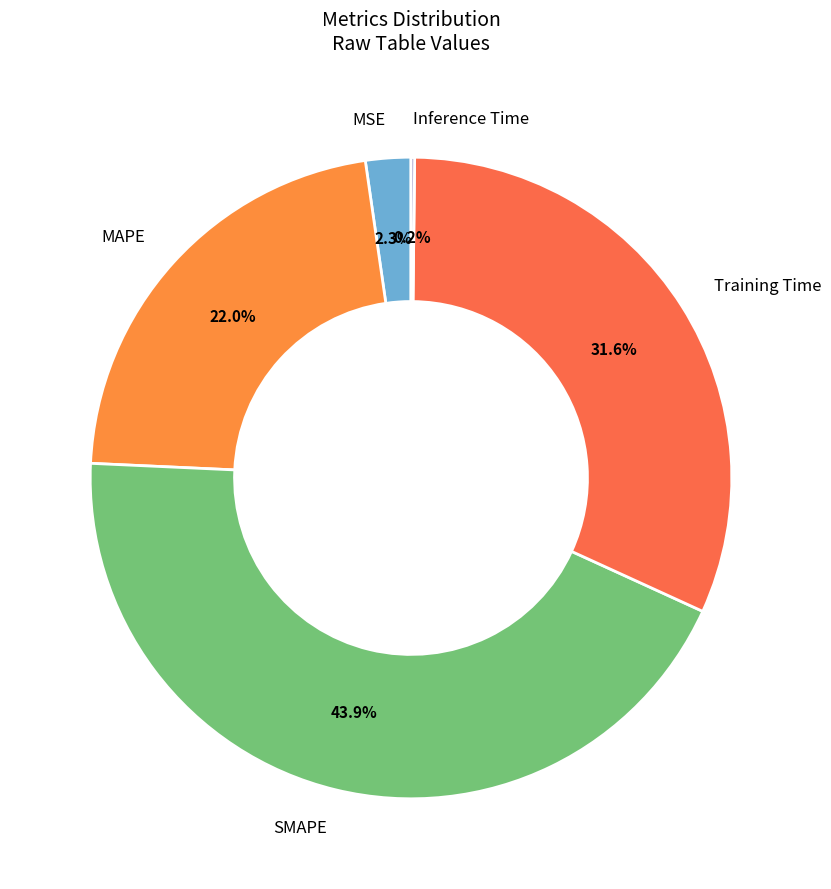

Which has a higher value, MAPE or MSE?

MAPE